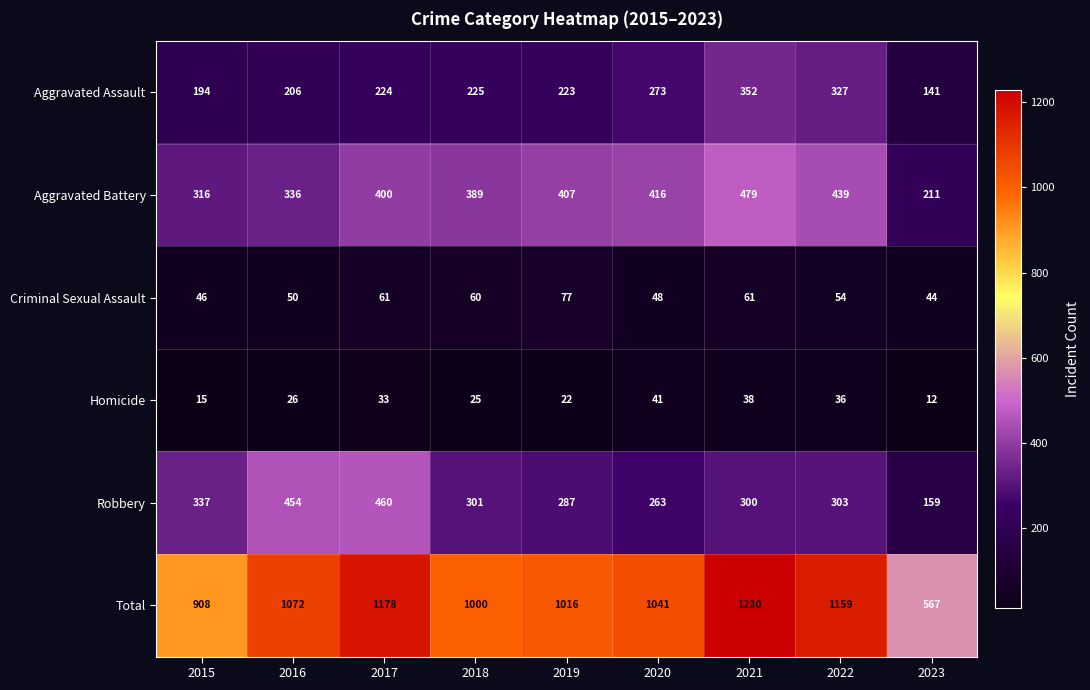

Read the Aggravated Assault value at 2021.

352